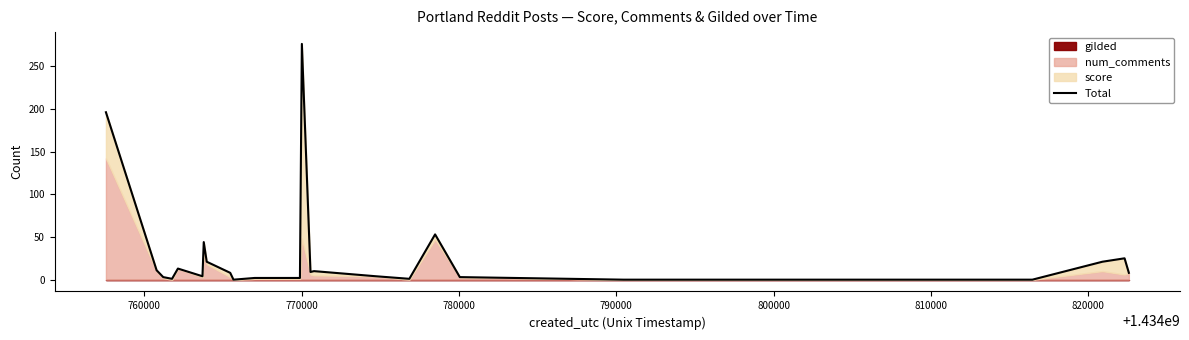

How many interior local peaks (higher than both neighbors) does the data have?

6